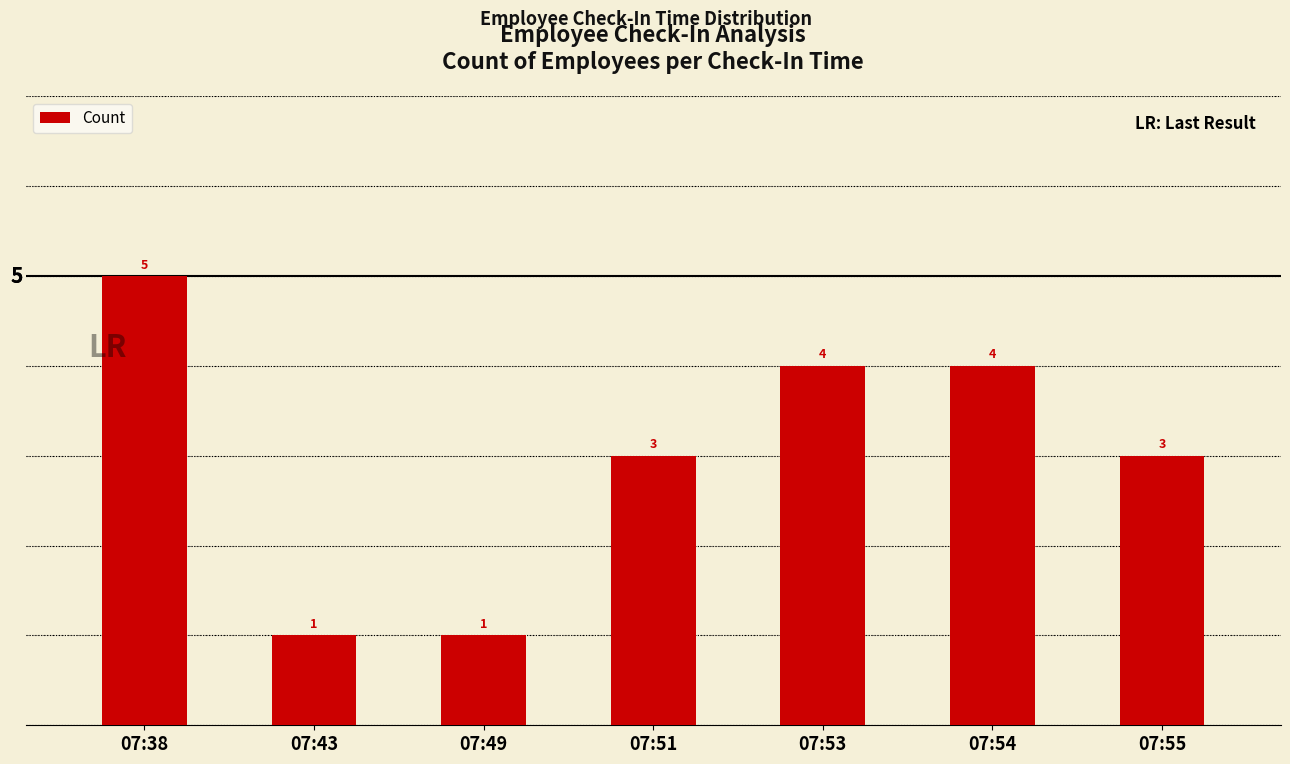

What is the change in value from 07:43 to 07:55?

+2